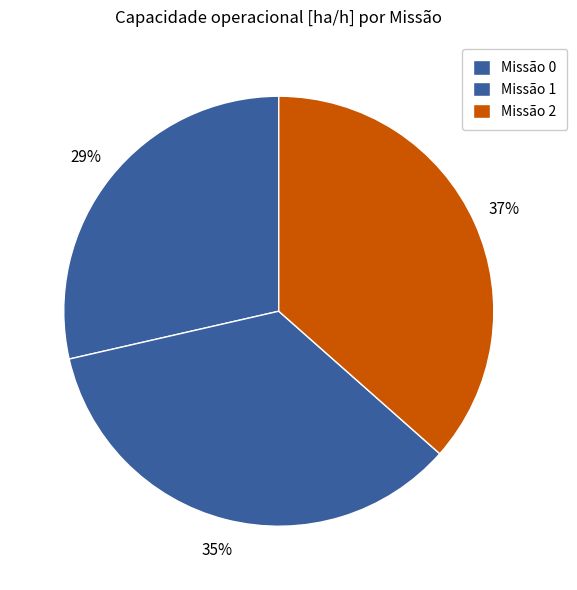

Is there a majority slice in this chart?

No